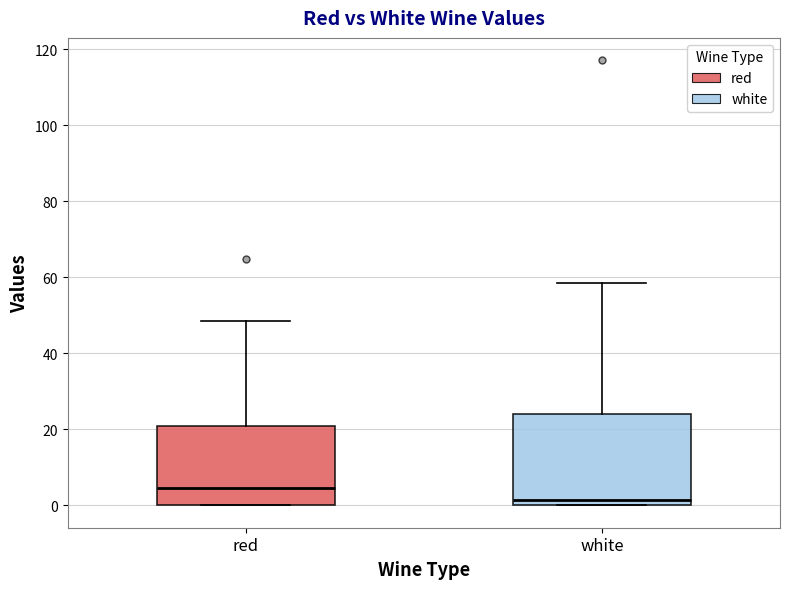

Where is the lower edge of the box for white on the y-axis? The values are not printed on the chart, so give them approximately, as read against the axis.

0